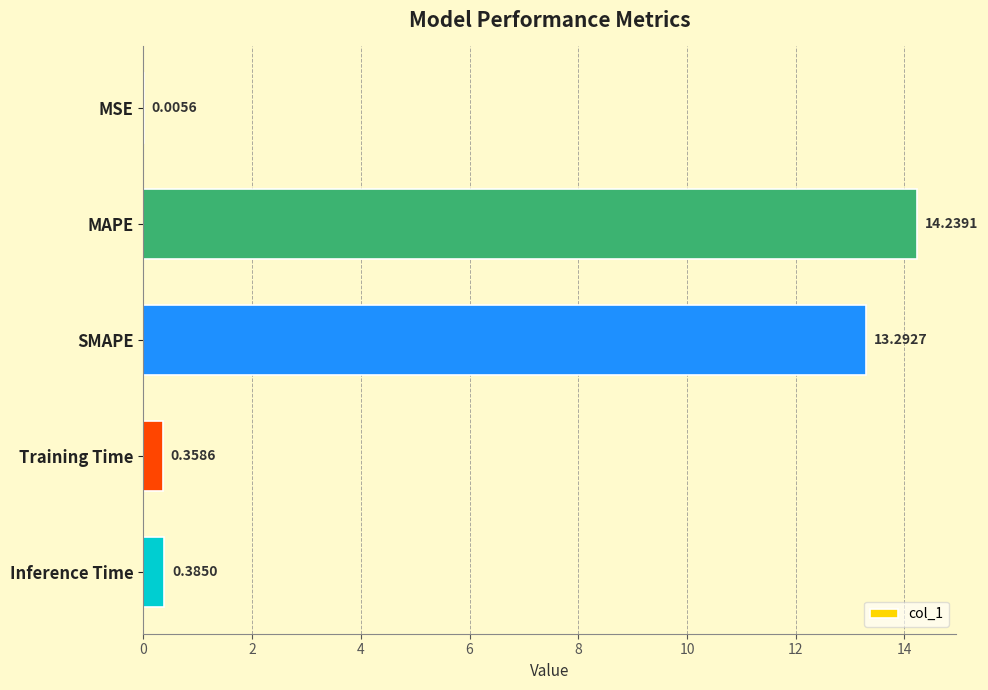

What is the sum of all values?

28.3